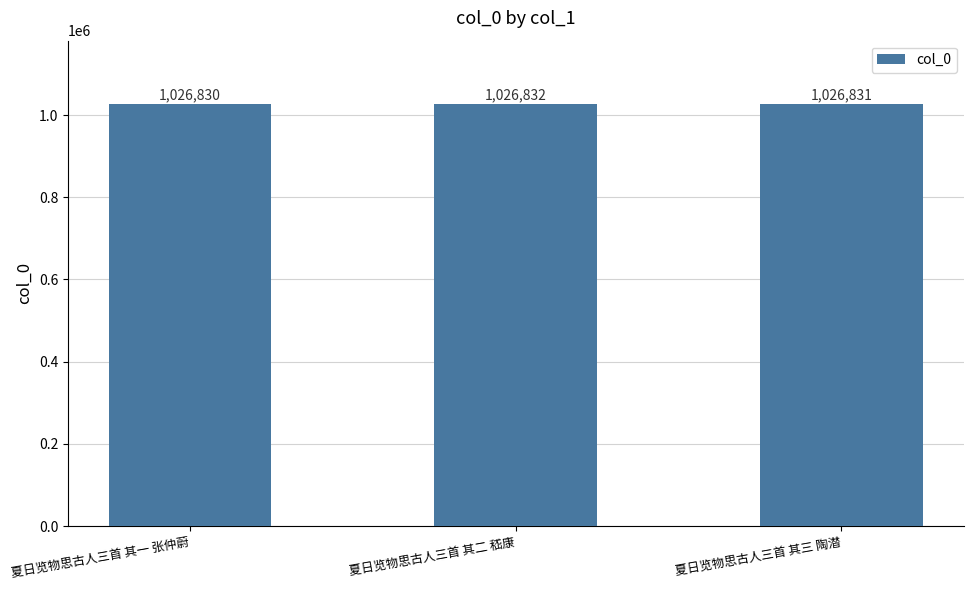

Is it true that the value at 夏日览物思古人三首 其二 嵇康 is 611224?

False